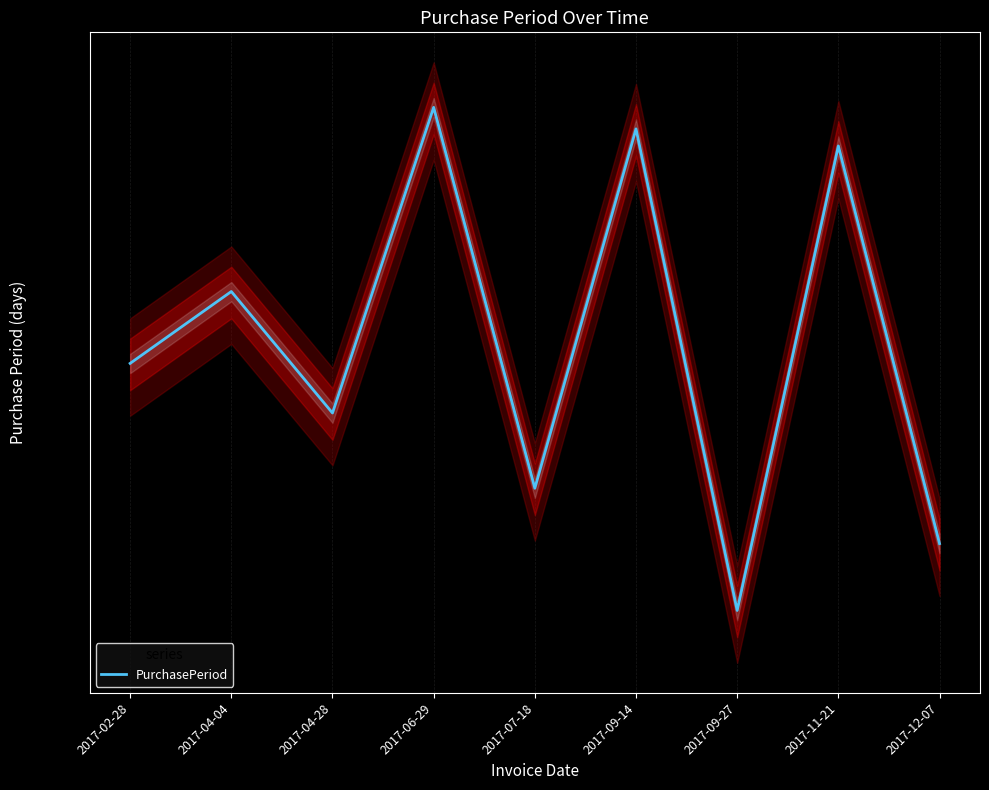

Which category has the lowest value across all series?

2017-09-27